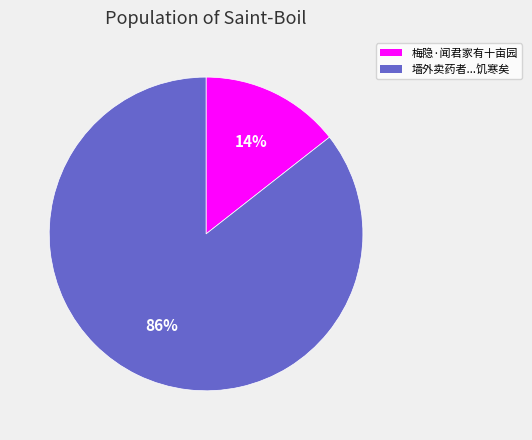

To the nearest percent, what is the average slice percentage?

50%